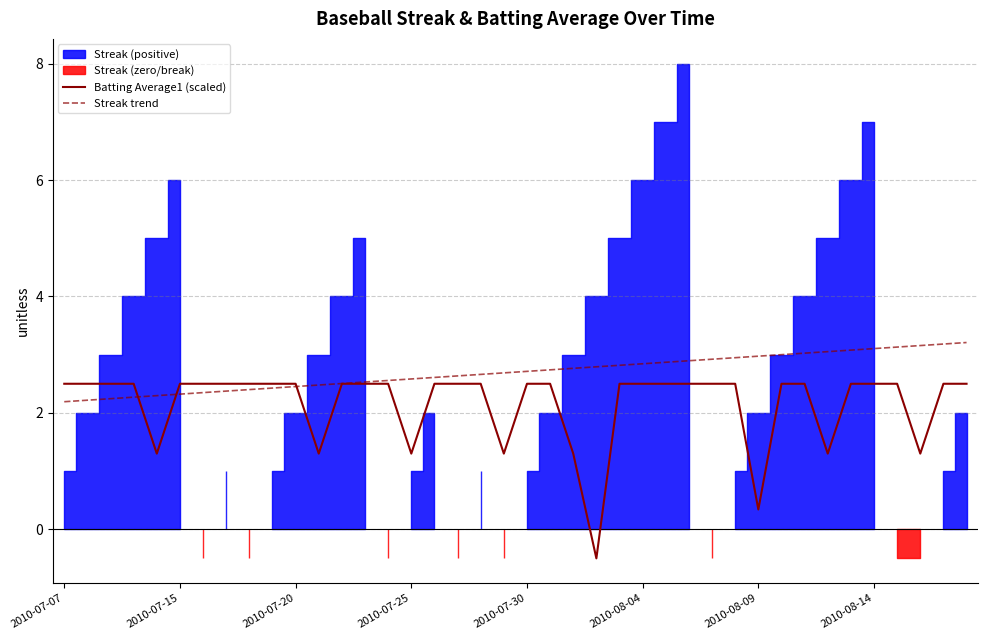

What is the sum of the Streak trend values at 39 and 2010-07-07?

5.4